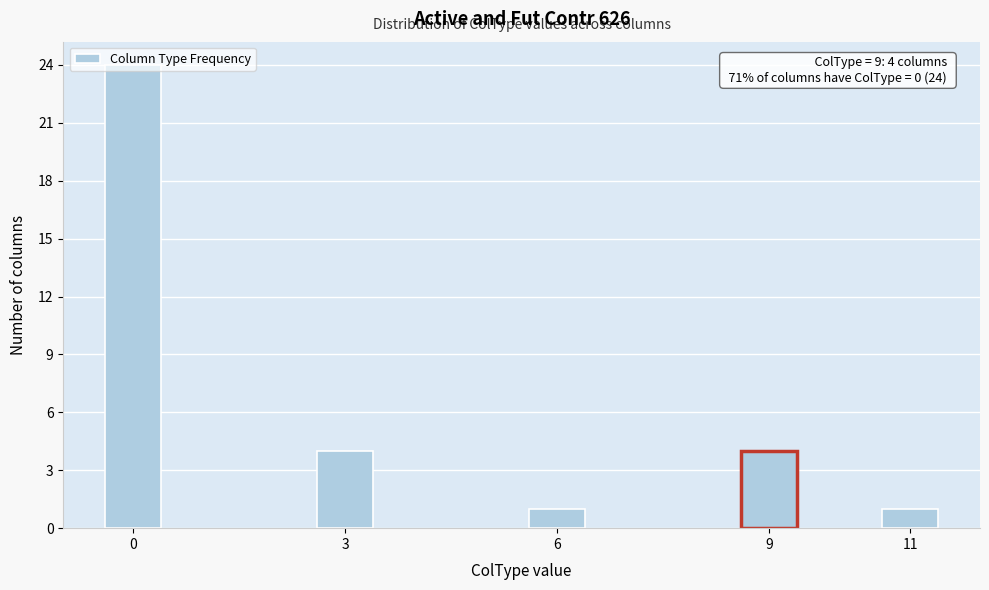

What is the change in value from 6 to 9?

+3